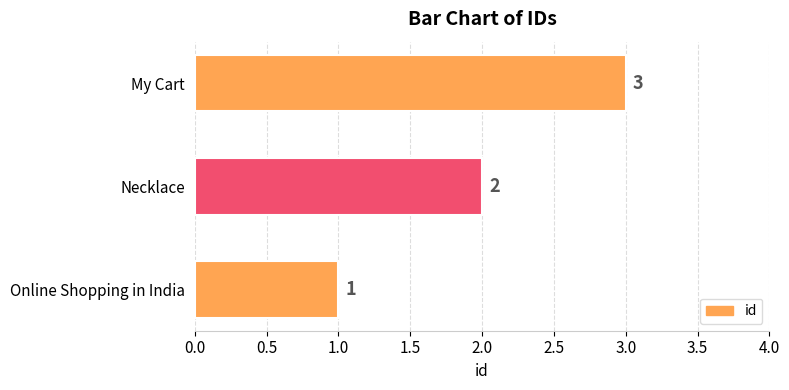

What is the greatest value displayed?

3